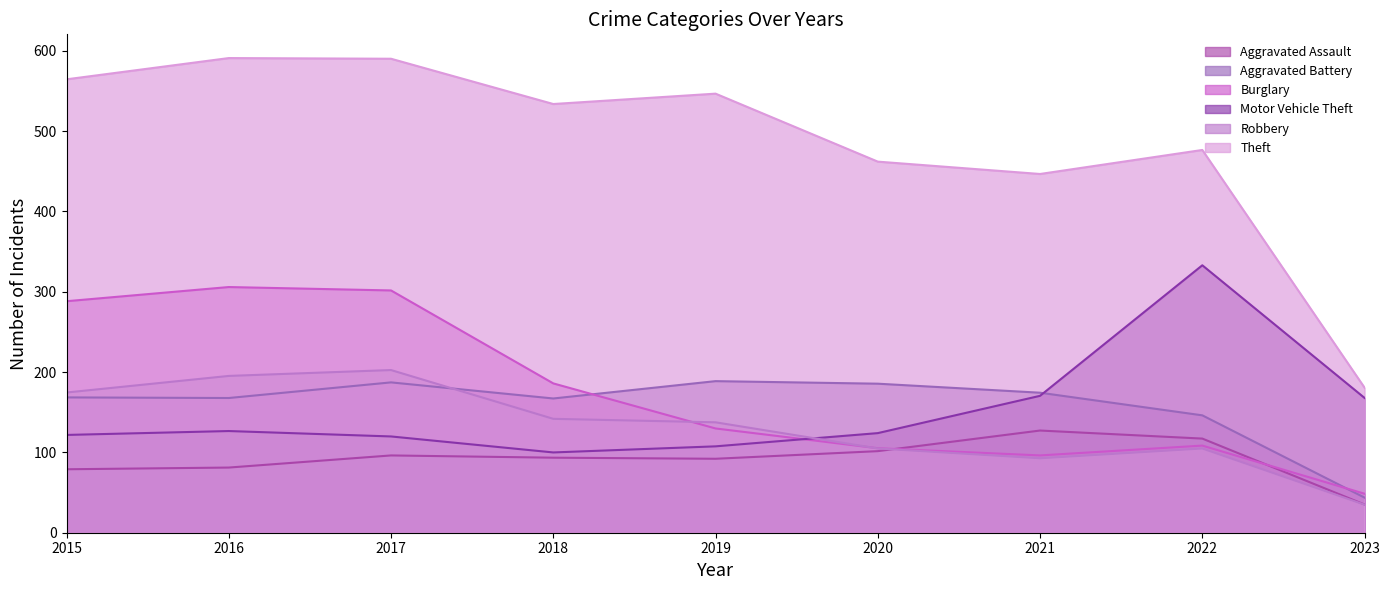

How many data points in Motor Vehicle Theft are above 124?

5